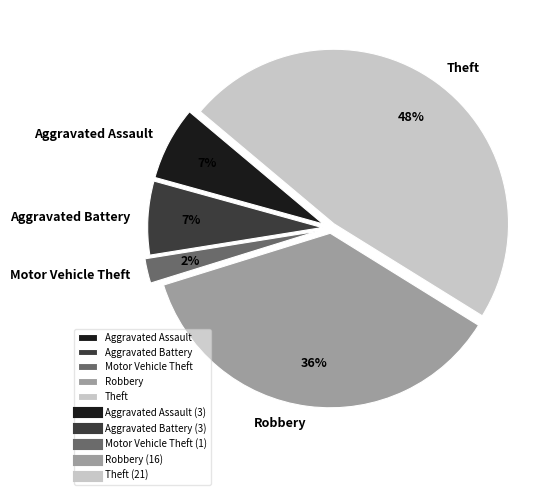

Combined, do Aggravated Assault and Robbery account for over 50%?

No